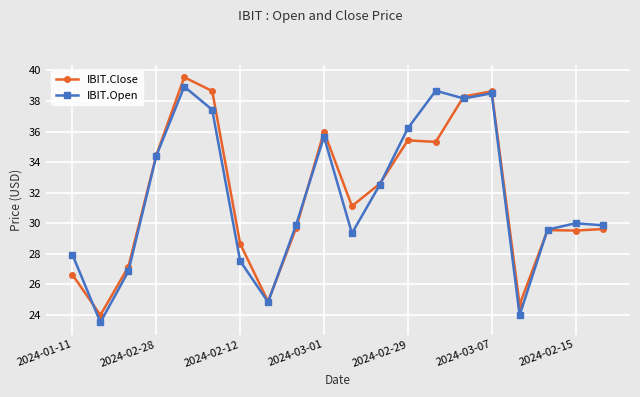

What is the minimum value shown in the chart?

23.5